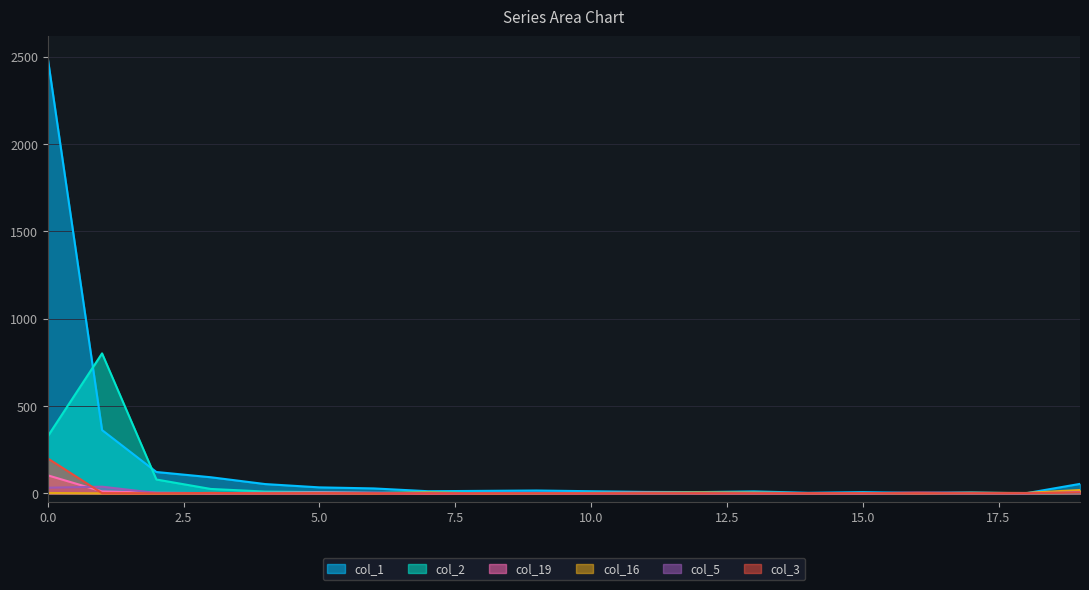

How many positive values does the col_1 series have?

19